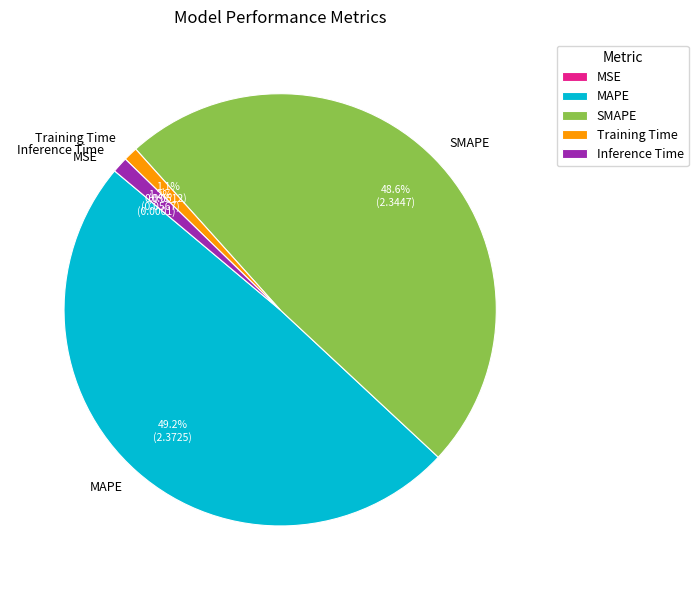

How much of the chart is everything except SMAPE?

51.4%